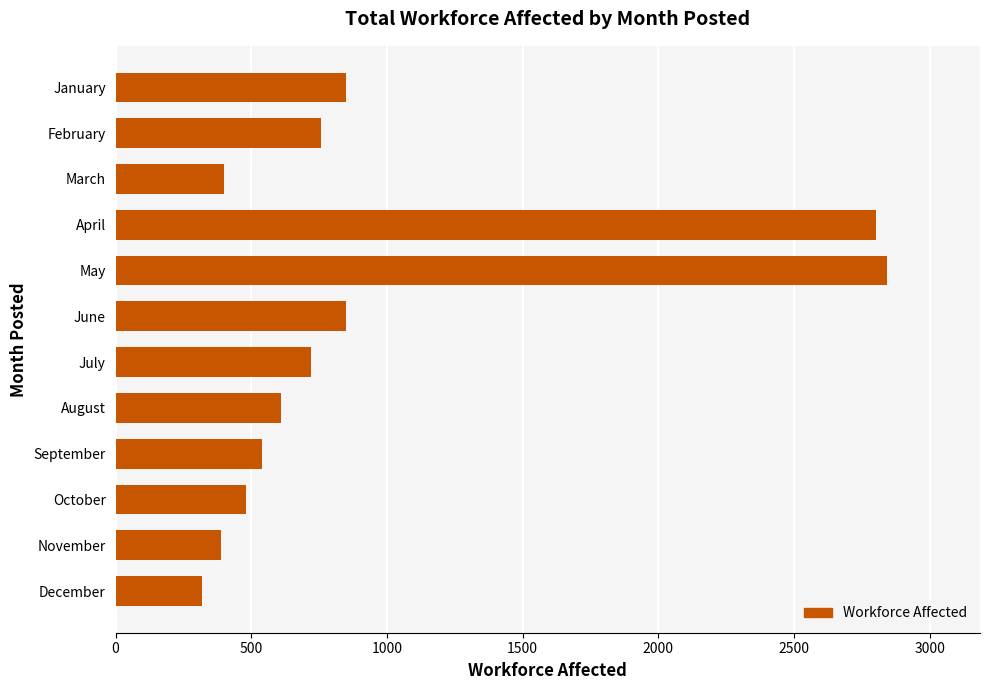

Which category has the lowest value across all series?

December